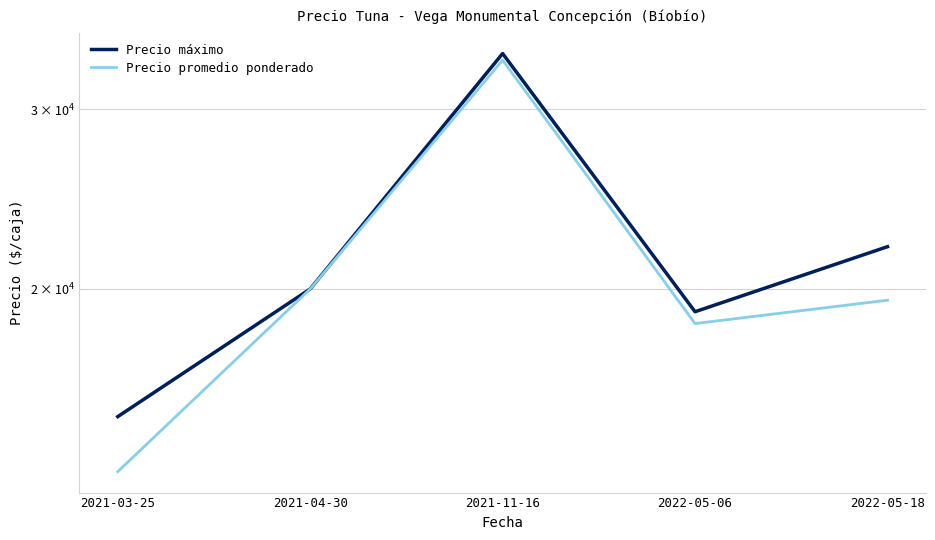

What is the sum of all Precio máximo values?

110000